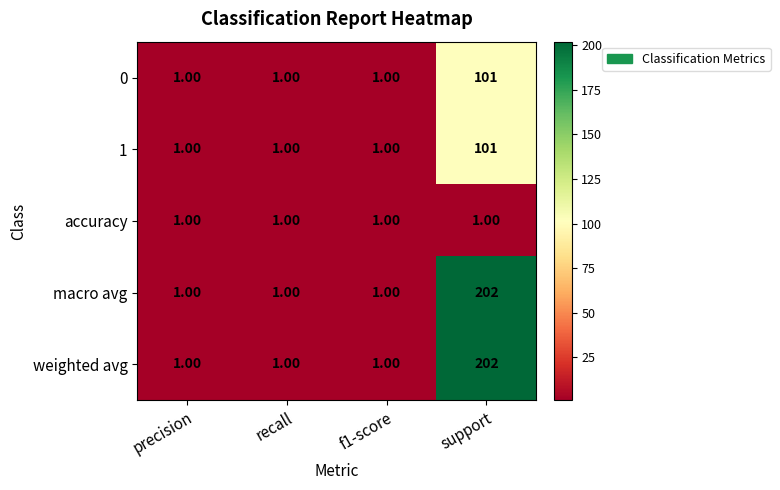

Which label corresponds to the largest value in the chart?

support